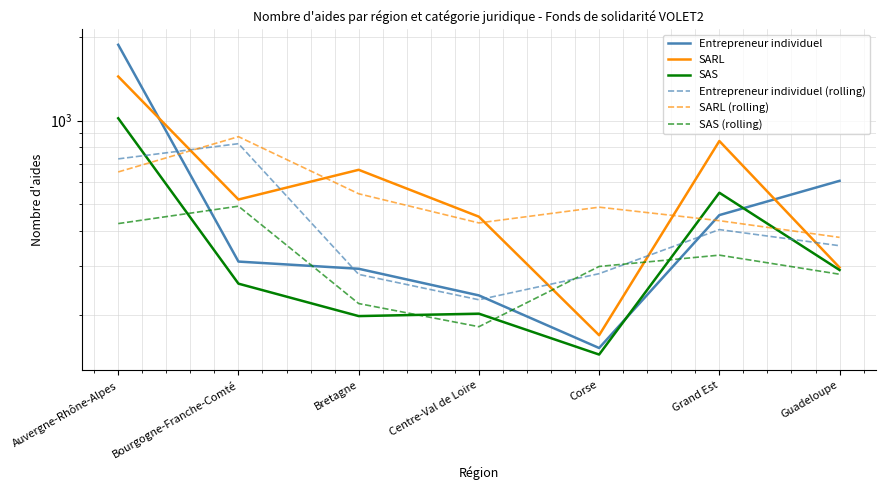

In SAS (rolling), how many points are higher than both neighbors (excluding endpoints)?

2